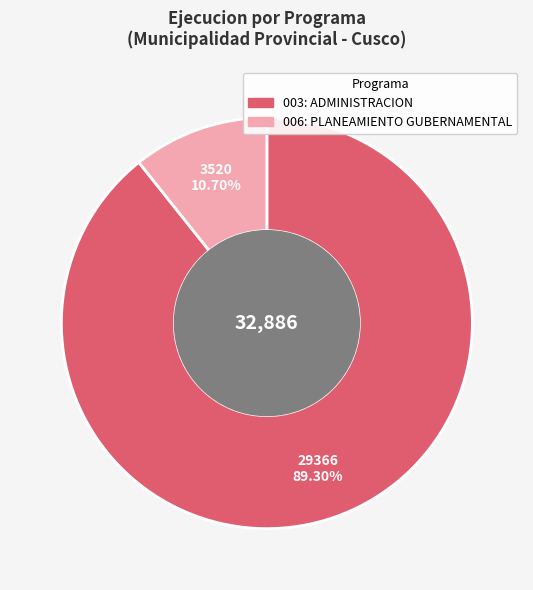

What percentage is the 006: PLANEAMIENTO GUBERNAMENTAL slice, to the nearest percent?

11%